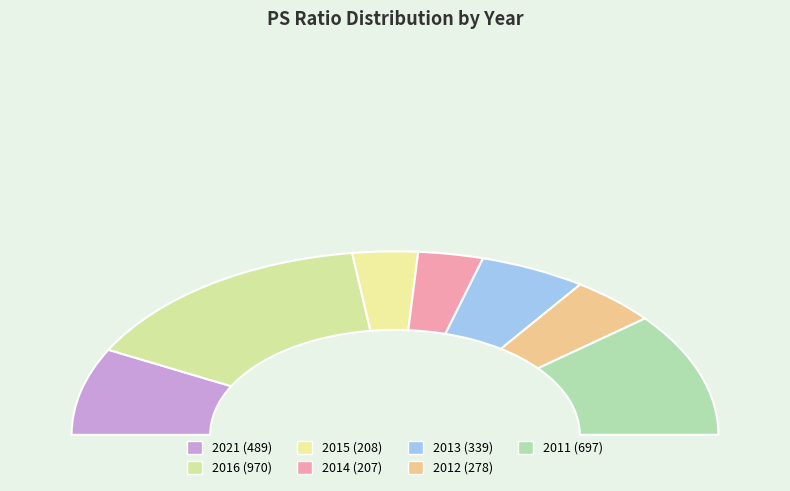

Is there a majority slice in this chart?

No